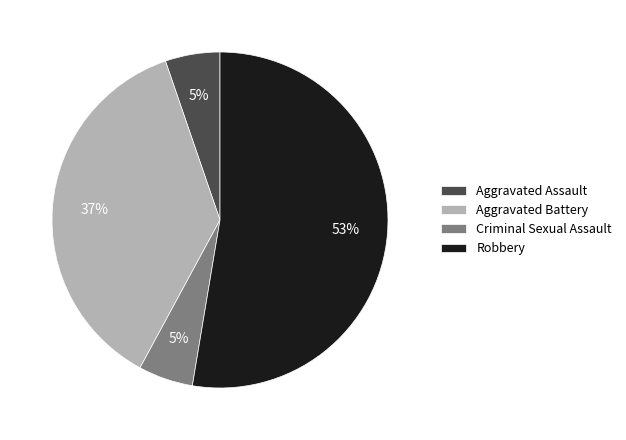

The Criminal Sexual Assault slice represents 19% of the pie. True or false?

False